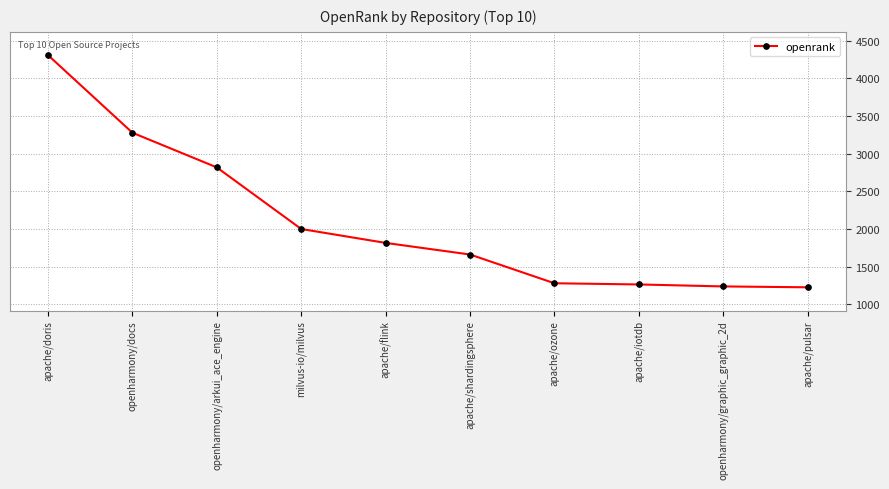

Which has a higher value, apache/doris or apache/shardingsphere?

apache/doris